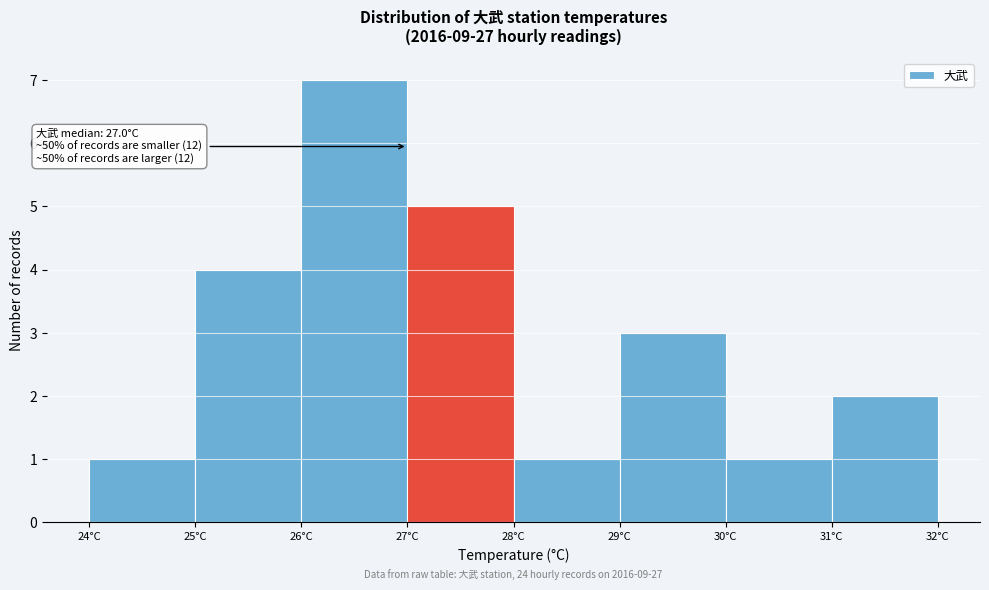

Over which range of the x-axis is the bar tallest?

26 to 27